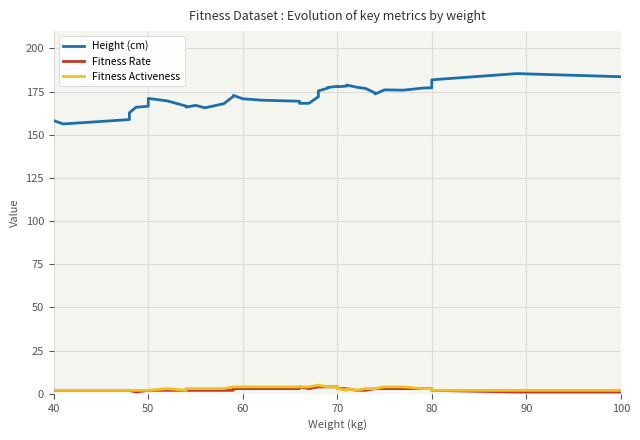

True or false: Height (cm) has a value of 52.6 at 22.

False